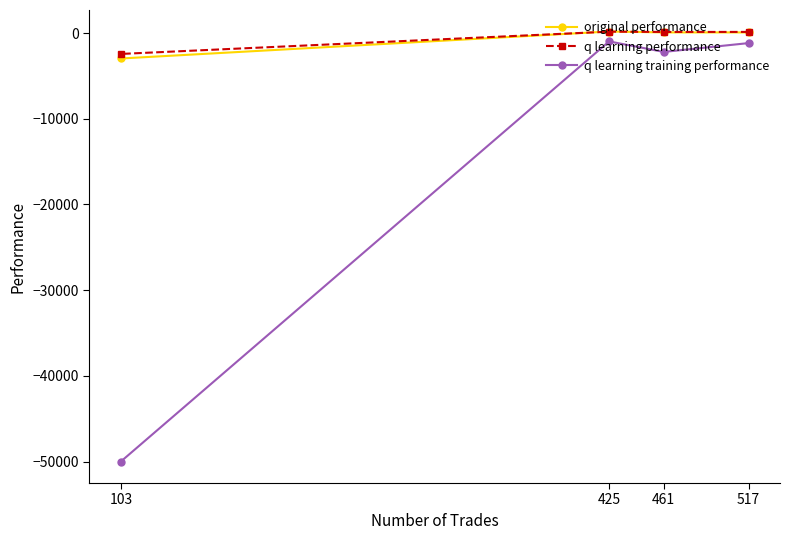

True or false: q learning performance and q learning training performance cross at least once.

False